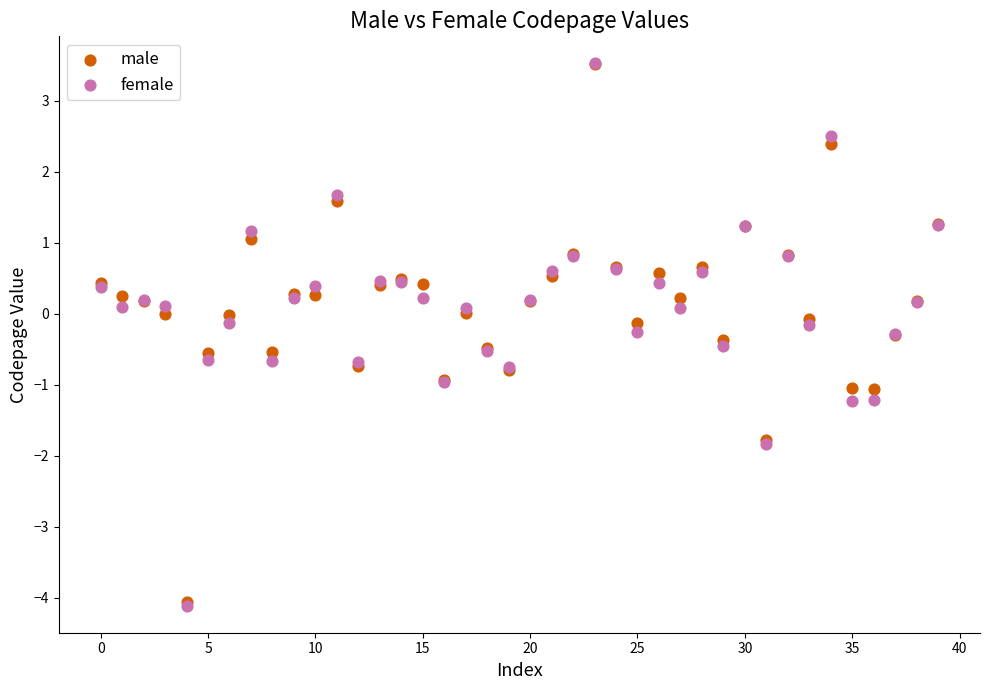

What are all the series names shown in the legend?

male, female